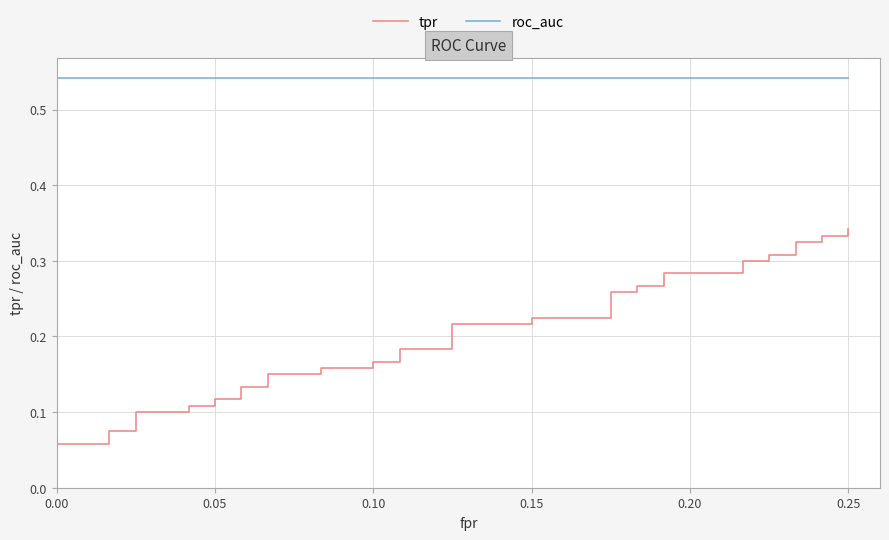

What is the sum of all tpr values?

7.9